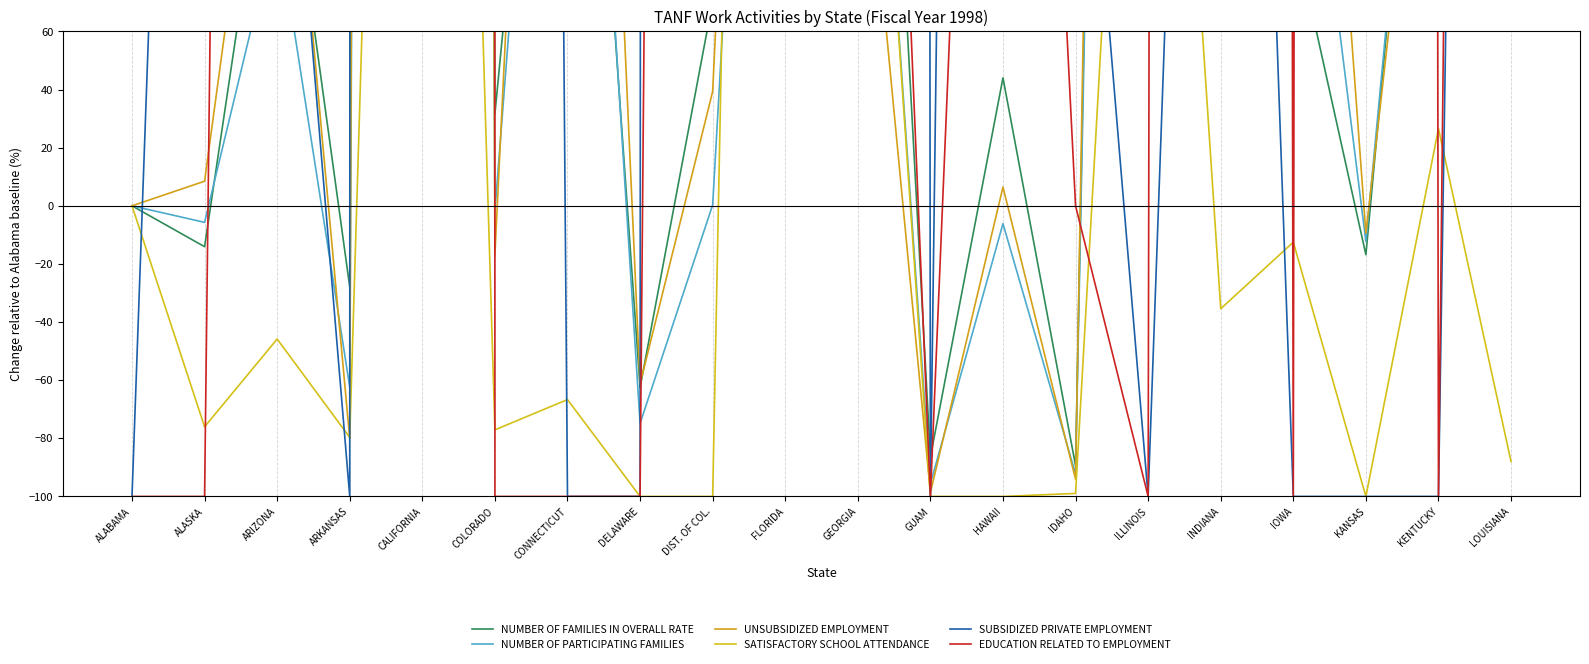

Rank the categories by SATISFACTORY SCHOOL ATTENDANCE value from lowest to highest.

DELAWARE, DIST. OF COL., GUAM, HAWAII, KANSAS, IDAHO, LOUISIANA, ARKANSAS, COLORADO, ALASKA, CONNECTICUT, ARIZONA, INDIANA, IOWA, ALABAMA, KENTUCKY, GEORGIA, ILLINOIS, CALIFORNIA, FLORIDA